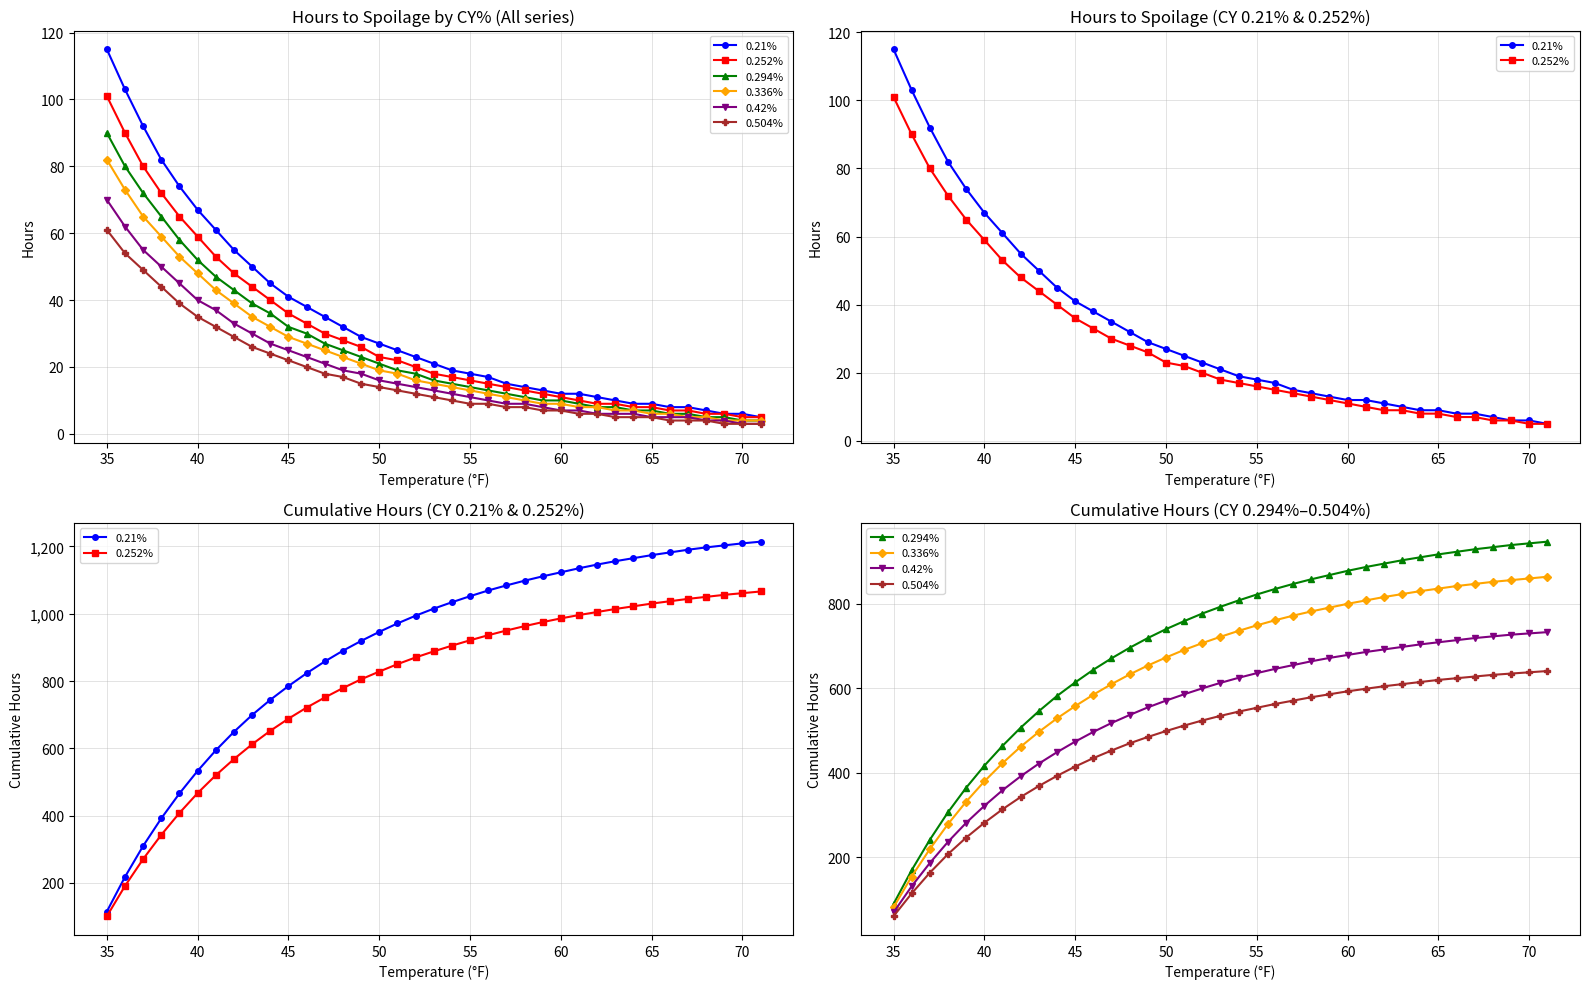

How many data points in 0.294% are above 793?

18